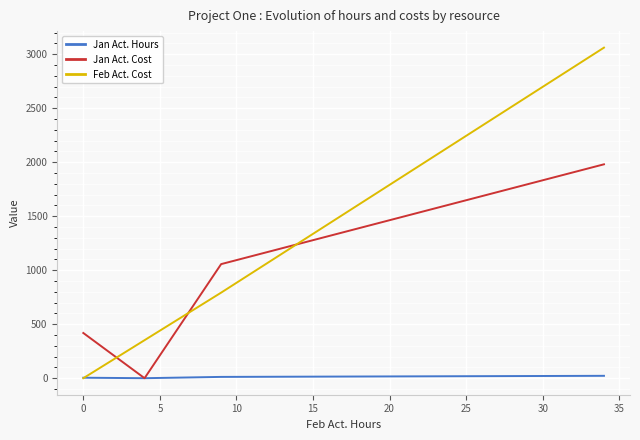

What are all the series names shown in the legend?

Jan Act. Hours, Jan Act. Cost, Feb Act. Cost